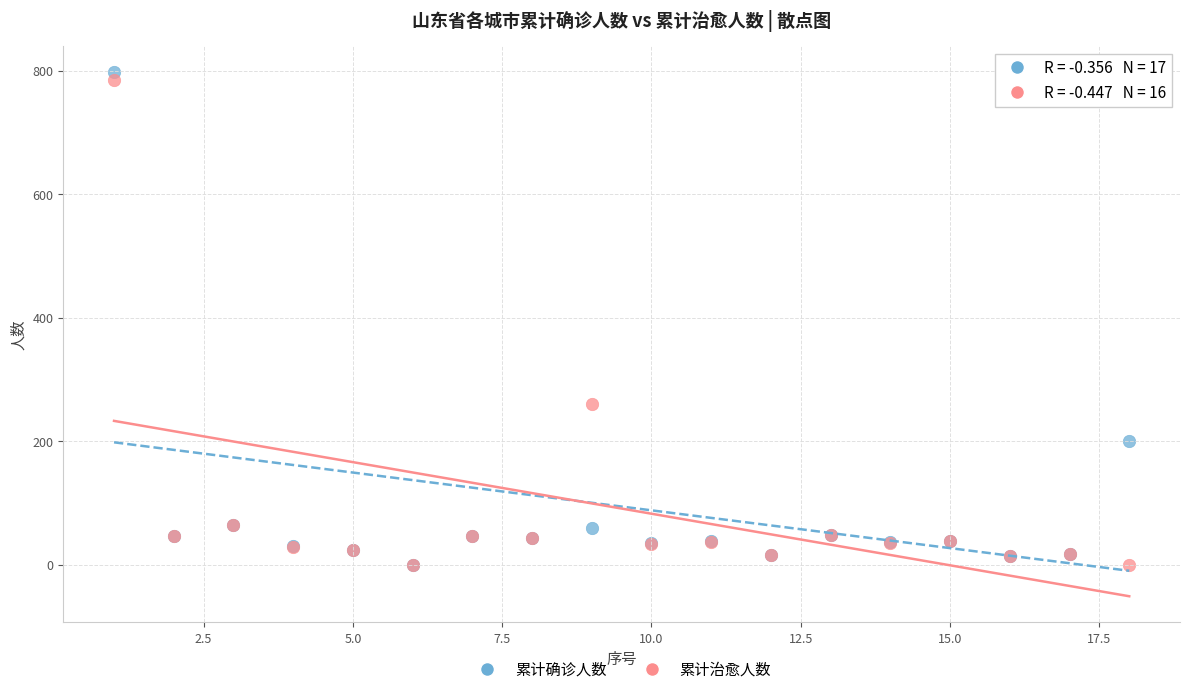

In the 累计确诊人数 series, what Y value is closest to 399?

200